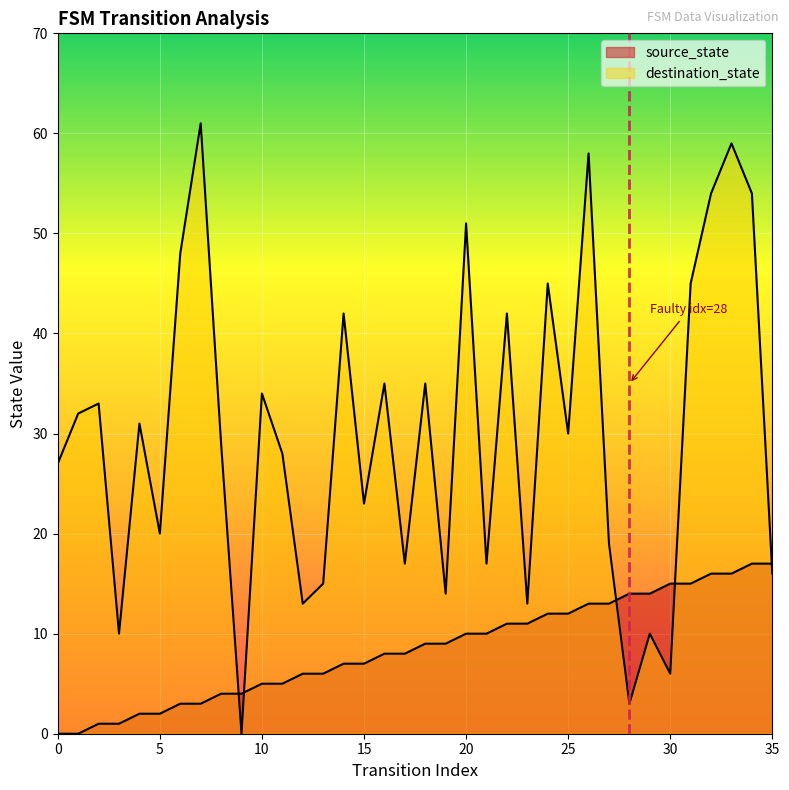

Where do destination_state and source_state first cross each other?

8 and 9